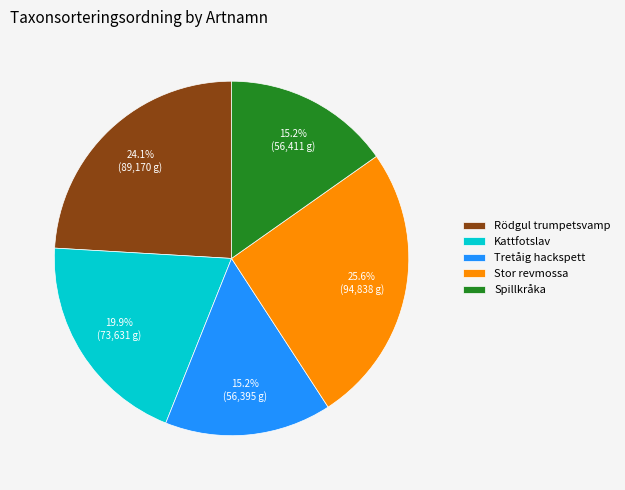

Does Spillkråka account for over 50% of the chart?

No